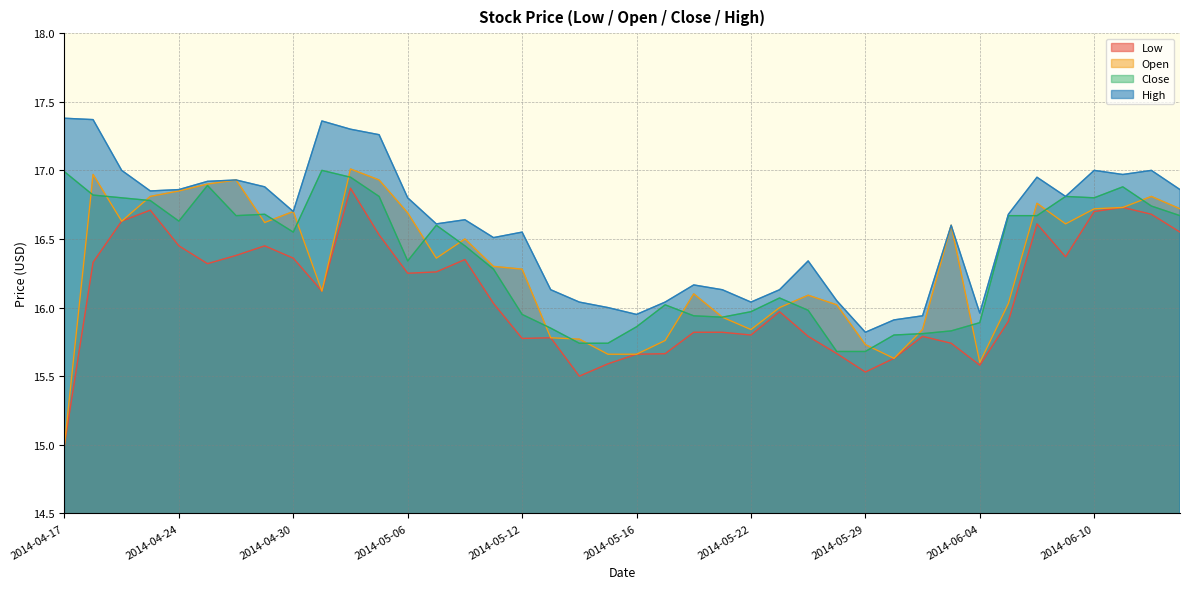

Which label corresponds to the smallest value in the chart?

2014-04-17